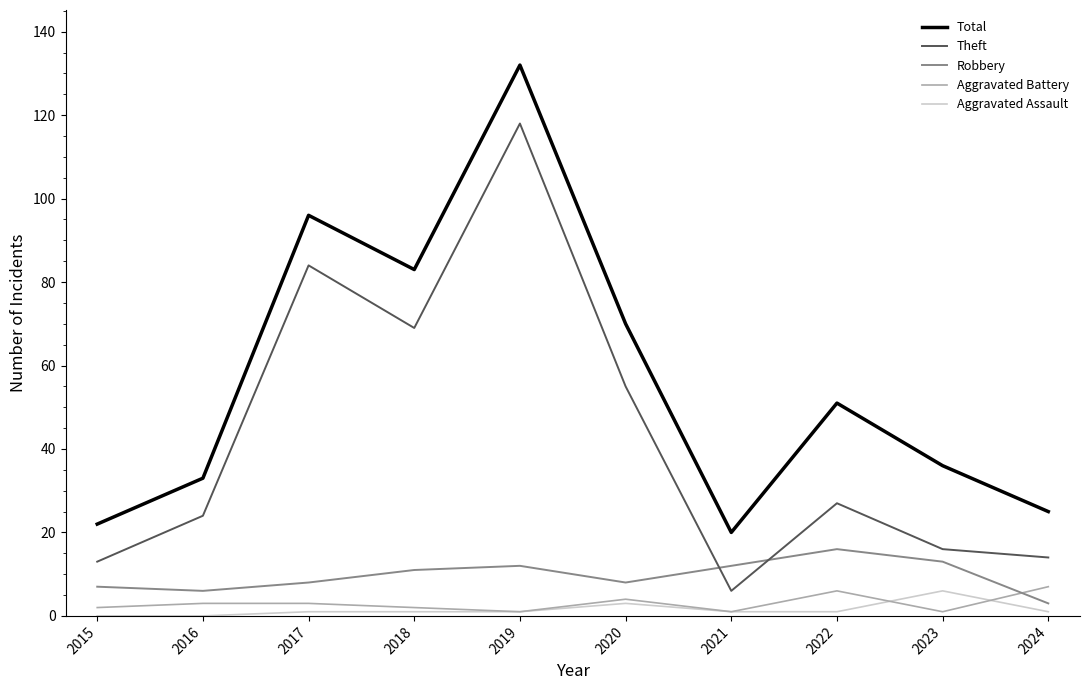

Does the chart display data point markers on the line(s)?

No